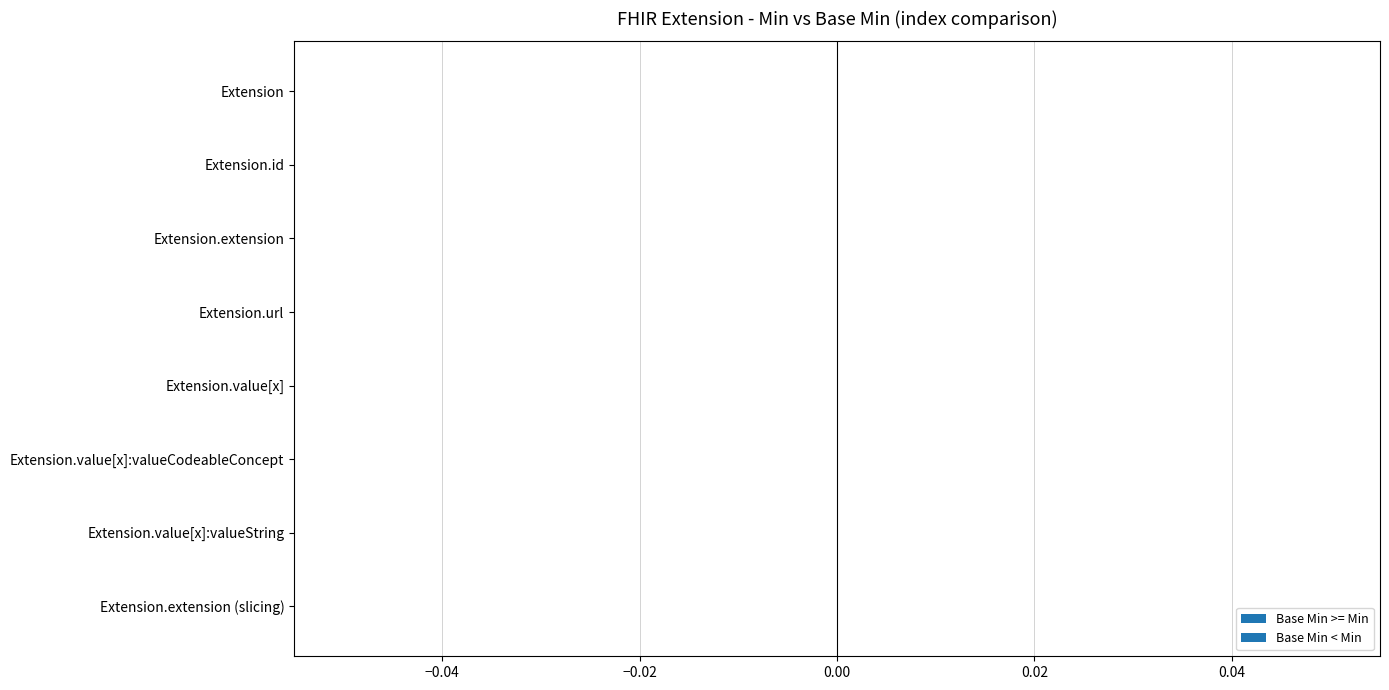

Is the value of Base Min at Extension greater than the value of Min at Extension.url?

No